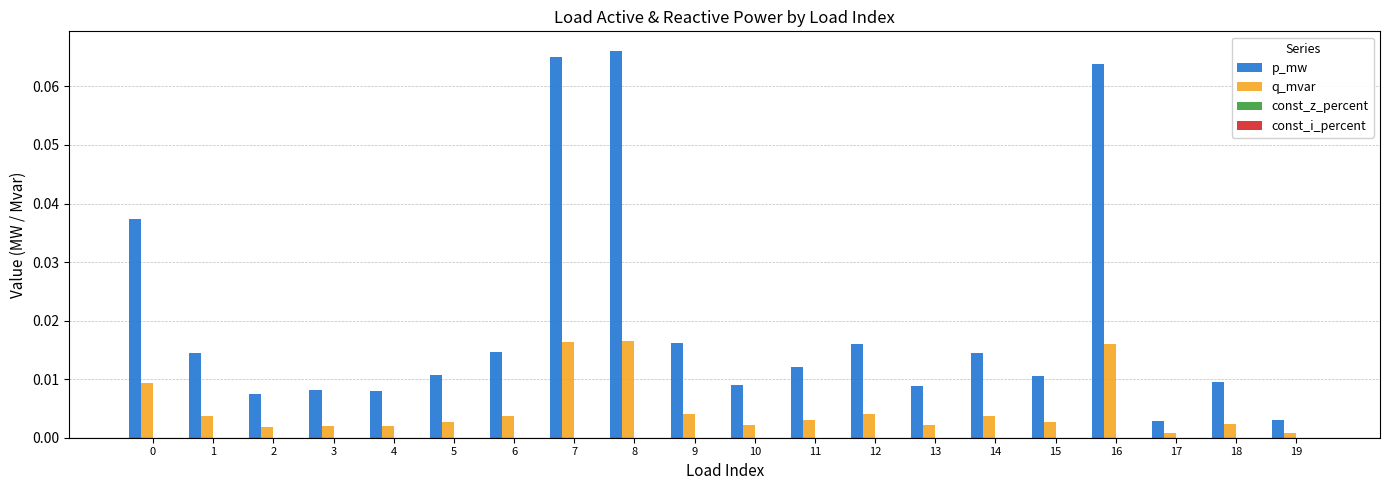

How many bars are there in each group?

2